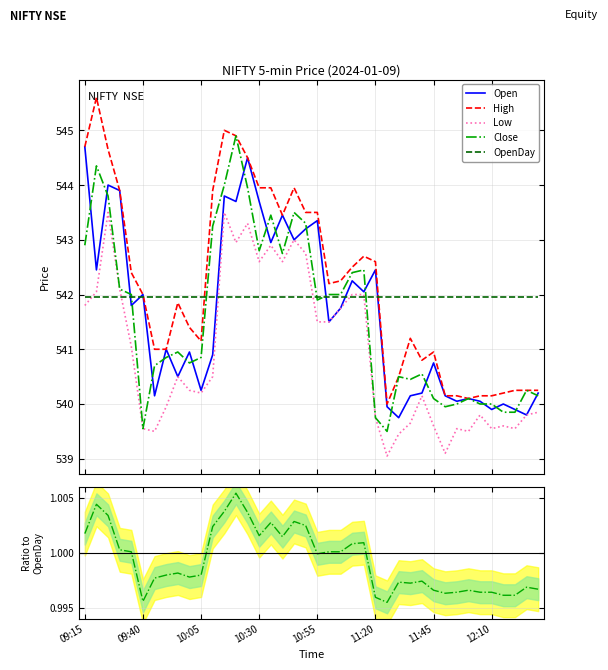

True or false: Low and High intersect in this chart.

False